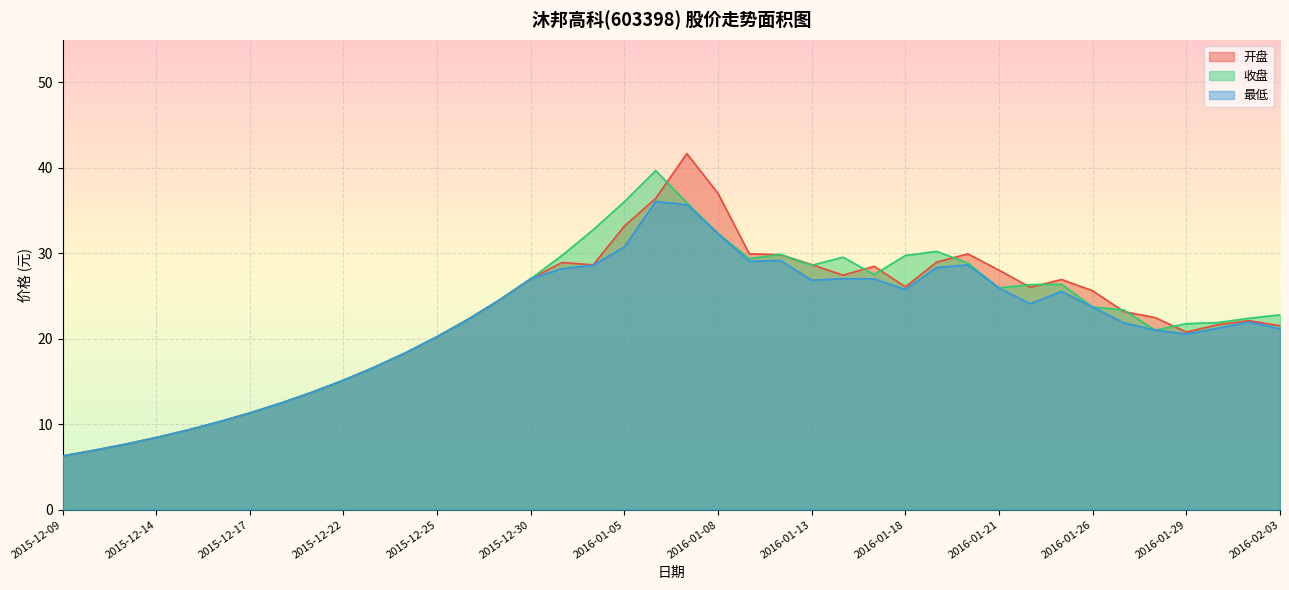

At which category is the sum across all series the highest?

2016-01-07